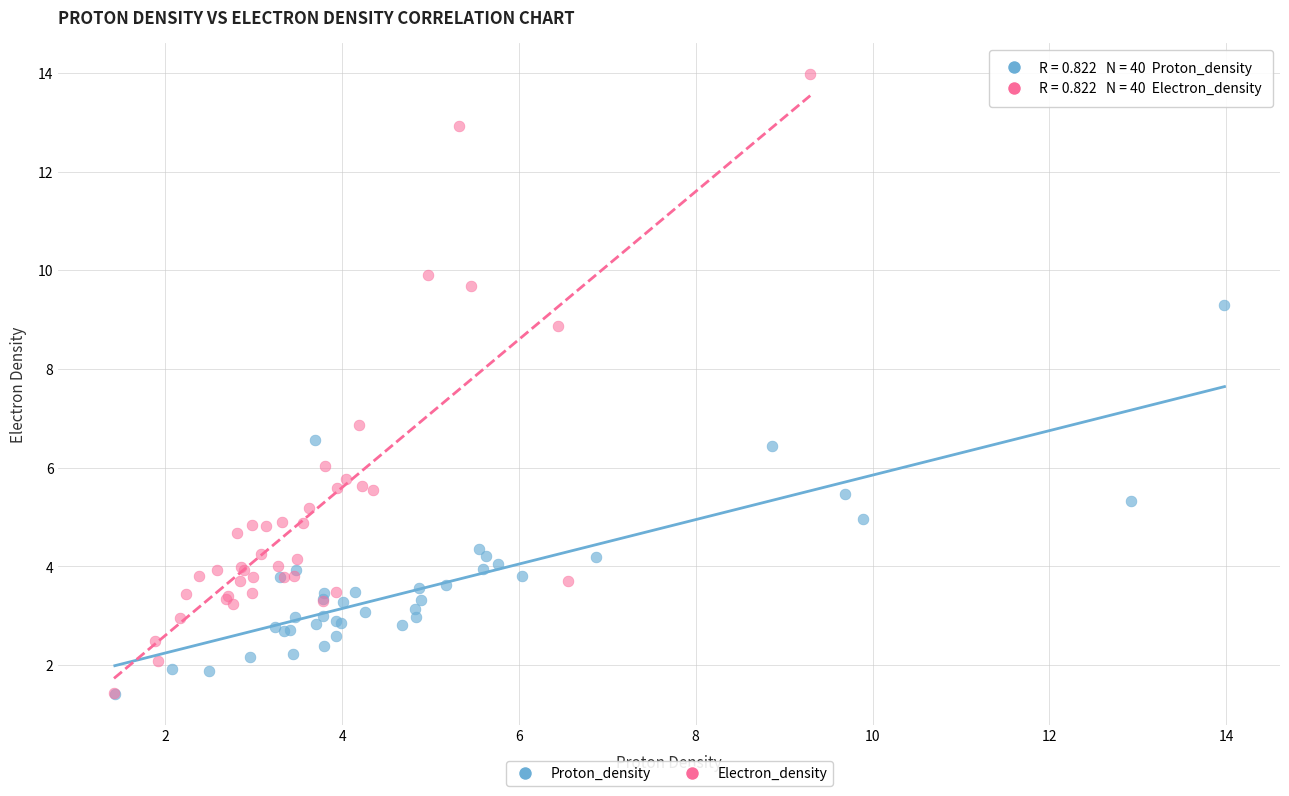

Which series contains the highest Y value?

Electron_density